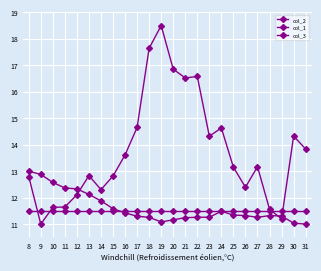

How many lines are shown in the chart?

3